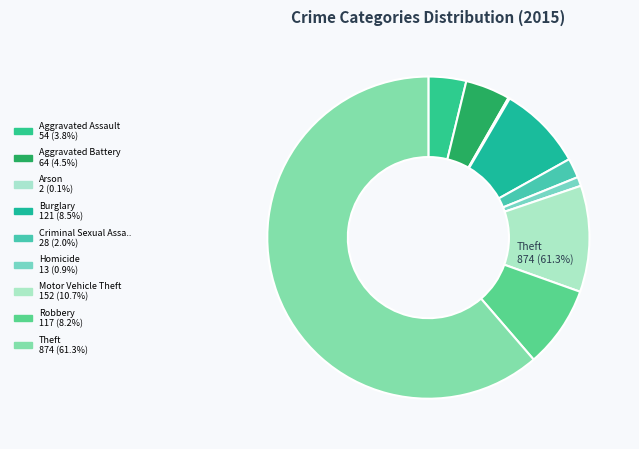

Which category has the biggest portion of the pie?

Theft